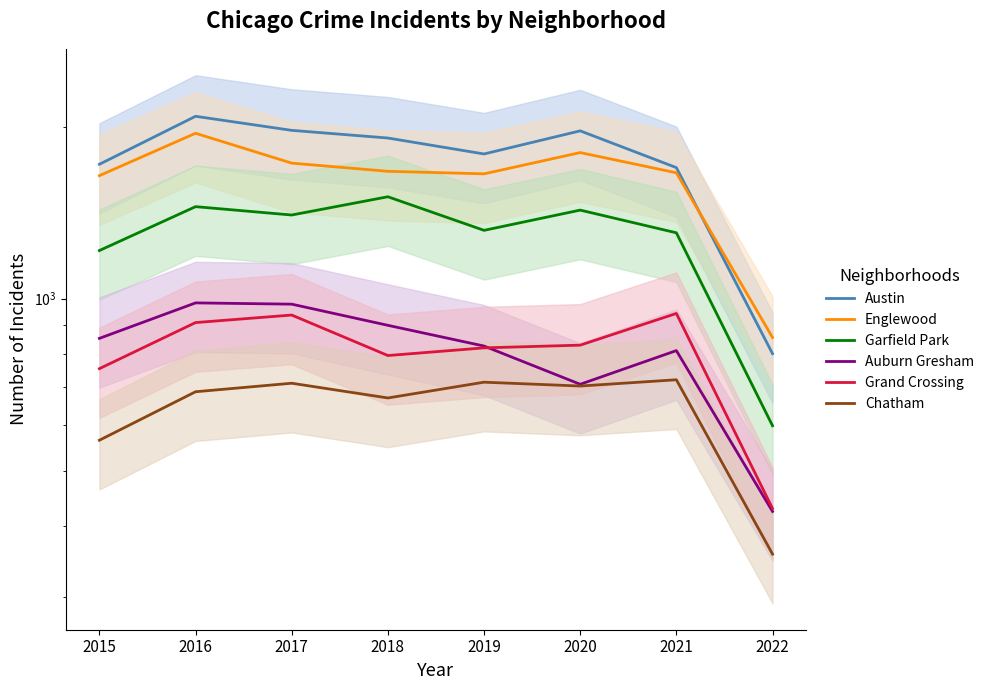

Which has a higher value, 2015 or 2017?

2017